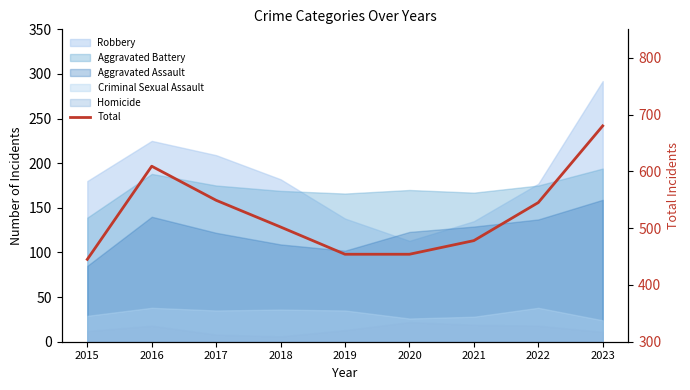

What is the difference between the maximum and minimum values?

235